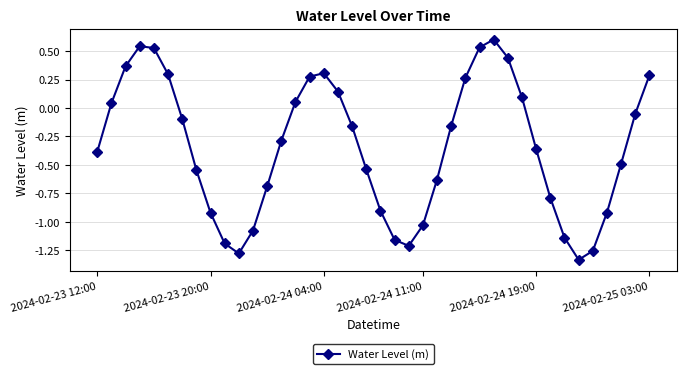

What is the difference between the maximum and second lowest values?

1.9